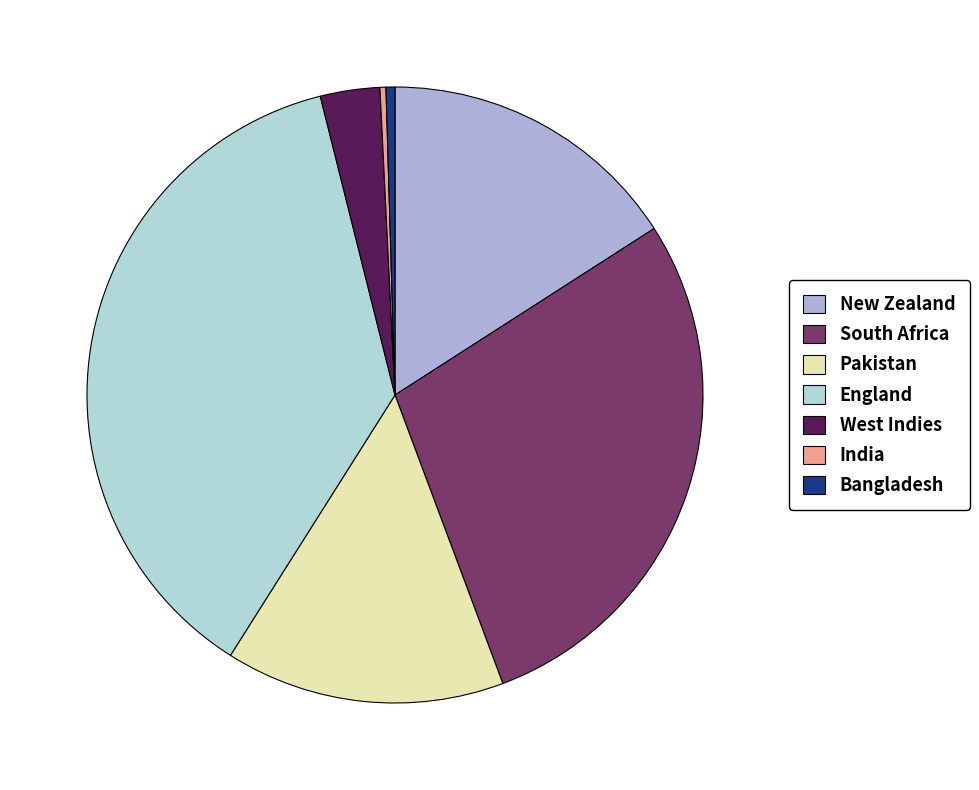

Is there a majority slice in this chart?

No